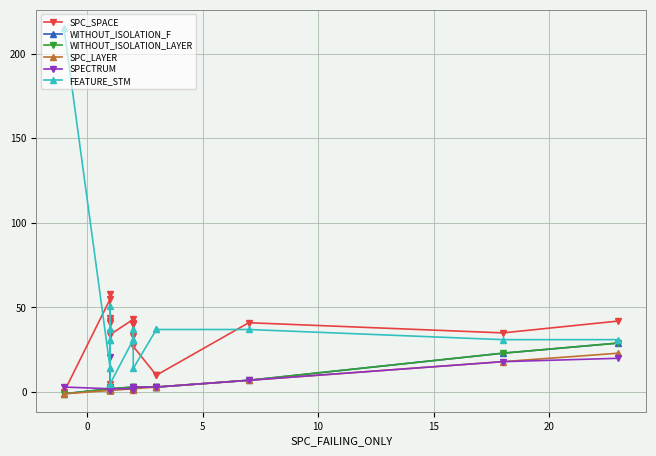

In SPECTRUM, how many points are higher than both neighbors (excluding endpoints)?

1